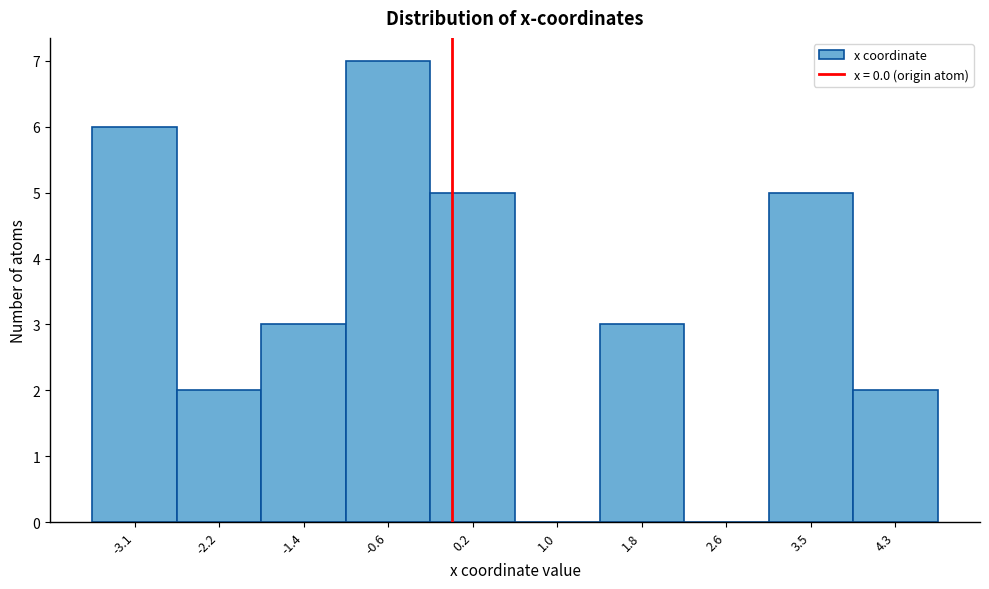

Reading left to right, list every bar in this chart as the range it spans on the x-axis followed by its height. Neither the bar edges nor the heights are printed on the chart, so give them approximately, as read against the axes.

-3.5 to -2.7: 6
-2.7 to -1.8: 2
-1.8 to -1.0: 3
-1.0 to -0.2: 7
-0.2 to 0.6: 5
0.6 to 1.4: 0
1.4 to 2.2: 3
2.2 to 3.0: 0
3.0 to 3.9: 5
3.9 to 4.7: 2